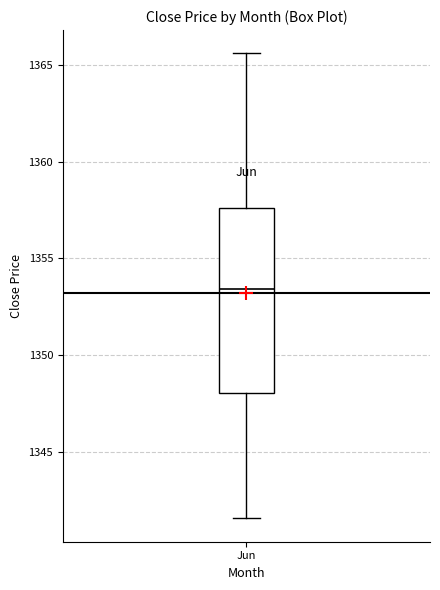

Where does the median line of the box for Jun sit on the y-axis? The values are not printed on the chart, so give them approximately, as read against the axis.

1353.5